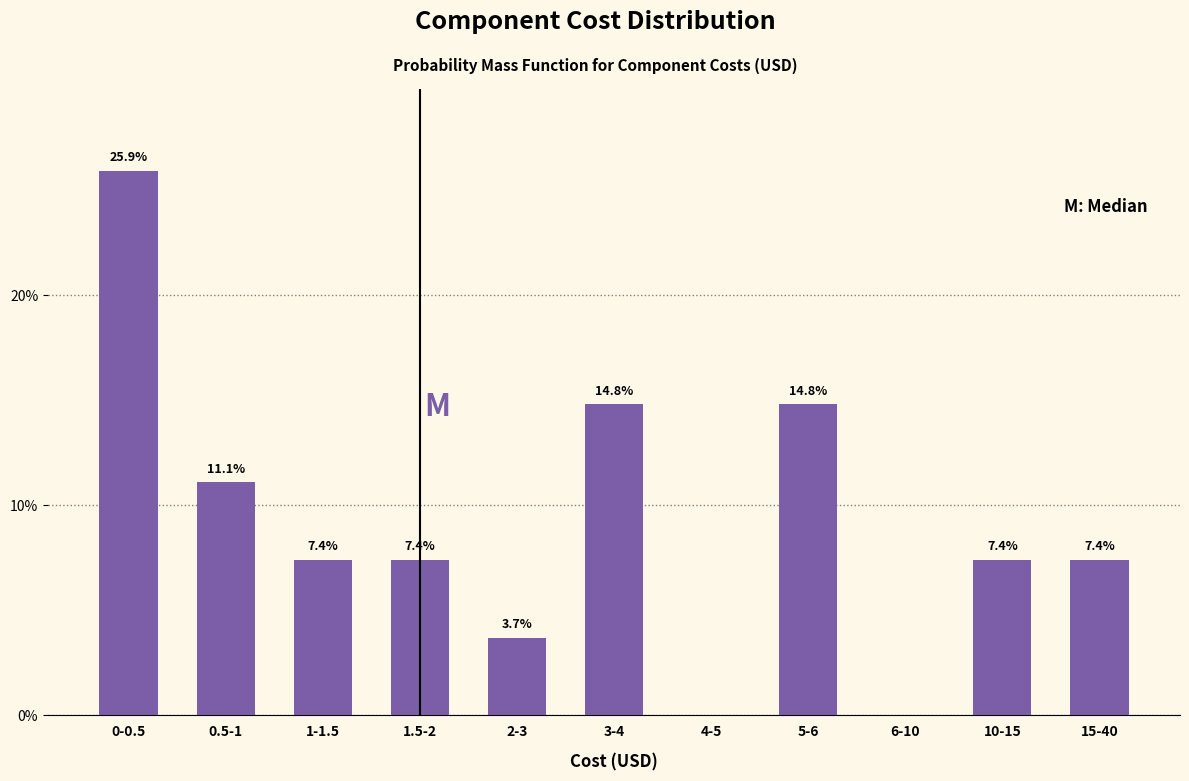

Reading right to left, extract all data points from this chart.

15-40=7.4	10-15=7.4	6-10=0.0	5-6=14.8	4-5=0.0	3-4=14.8	2-3=3.7	1.5-2=7.4	1-1.5=7.4	0.5-1=11.1	0-0.5=25.9